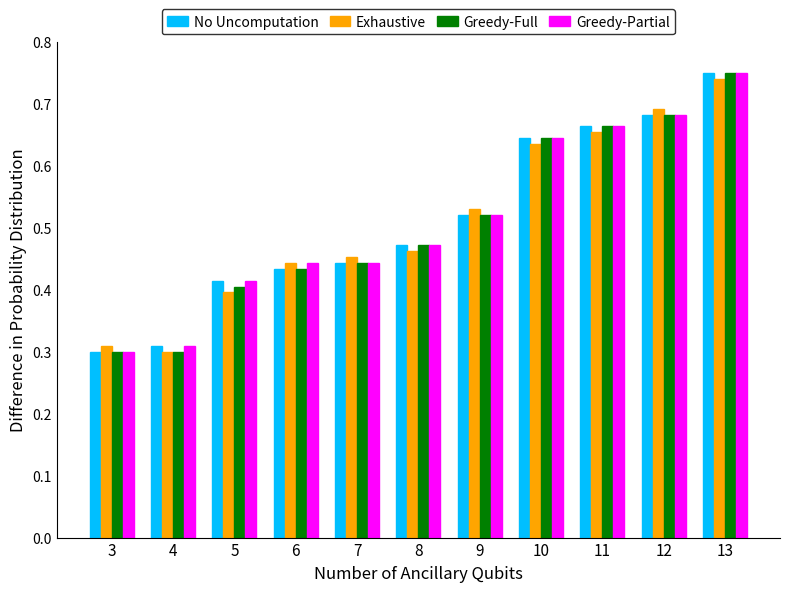

How many bars are there in each group?

4